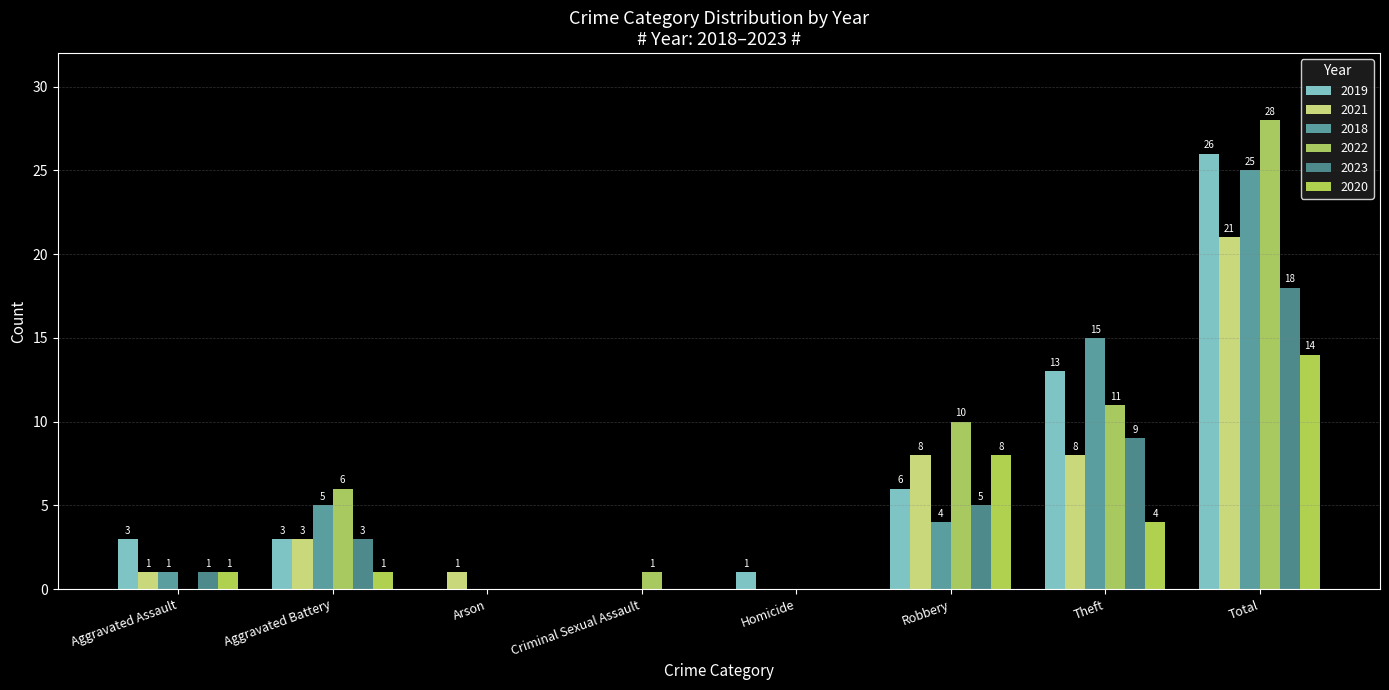

What is the maximum value shown in the chart?

28